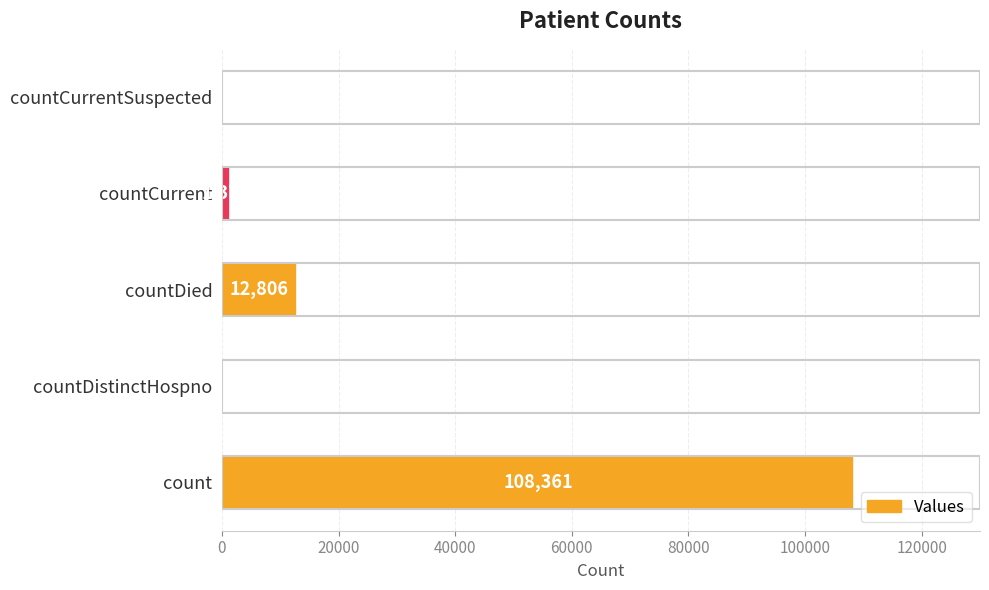

At which category does the chart reach its peak across all series?

count